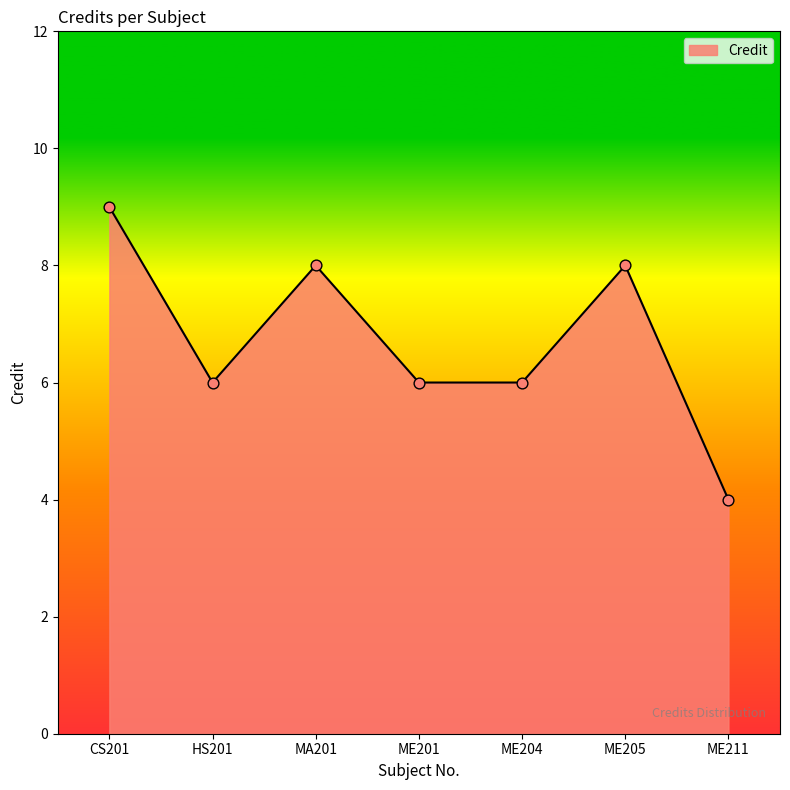

Approximately how many times larger is the value at ME211 compared to CS201?

0.4